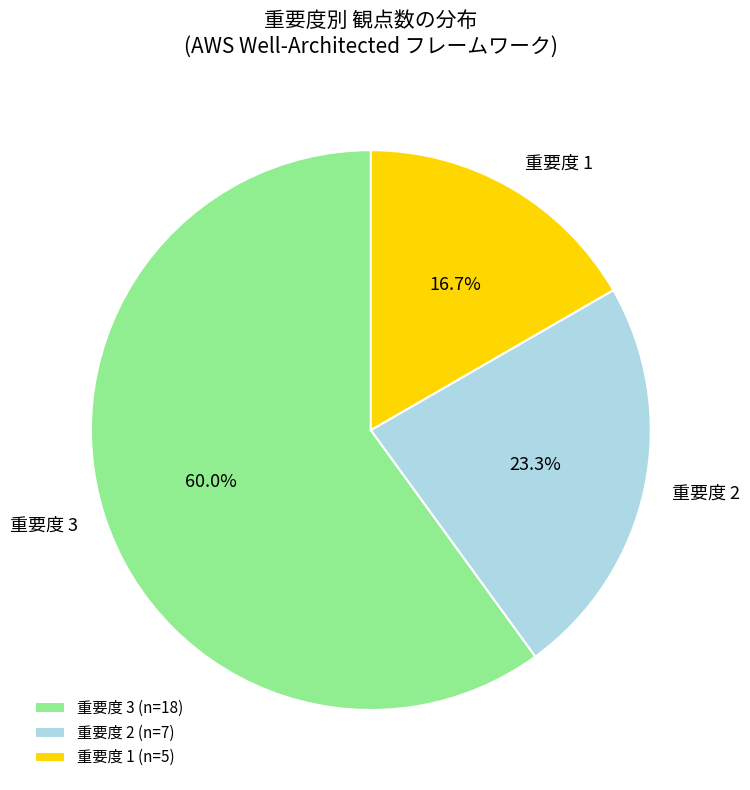

Approximately how many times larger is the value at 重要度 2 compared to 重要度 3?

0.4